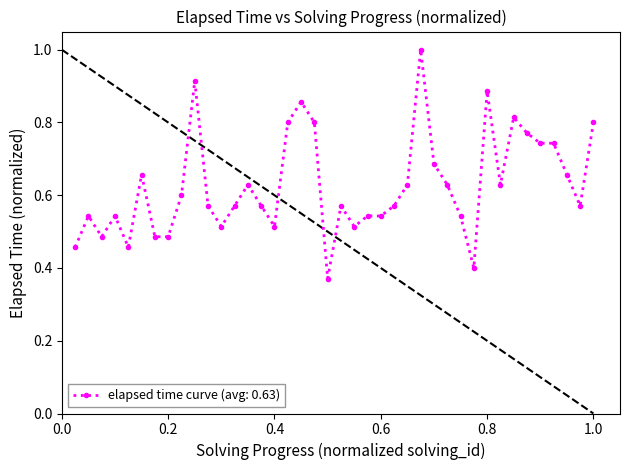

What is the sum of all values?

25.1